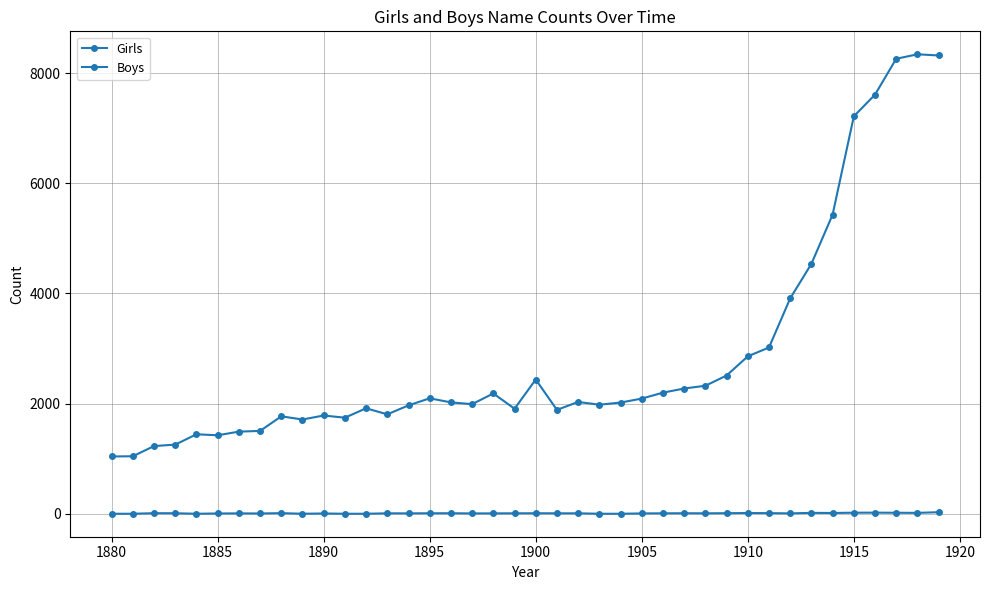

List the series in order of their overall mean, highest first.

Girls, Boys